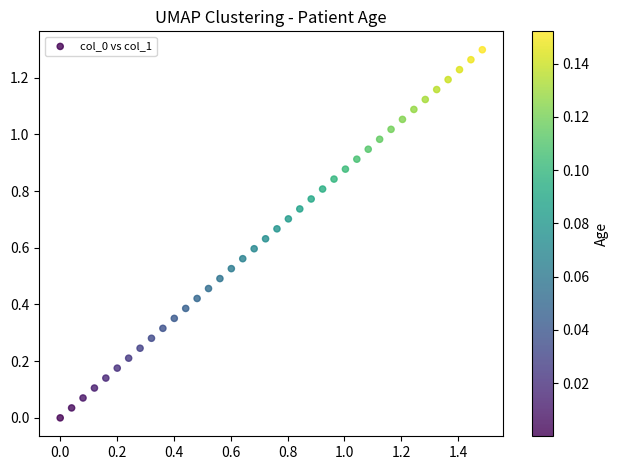

What is the range of X values (max minus min)?

1.5